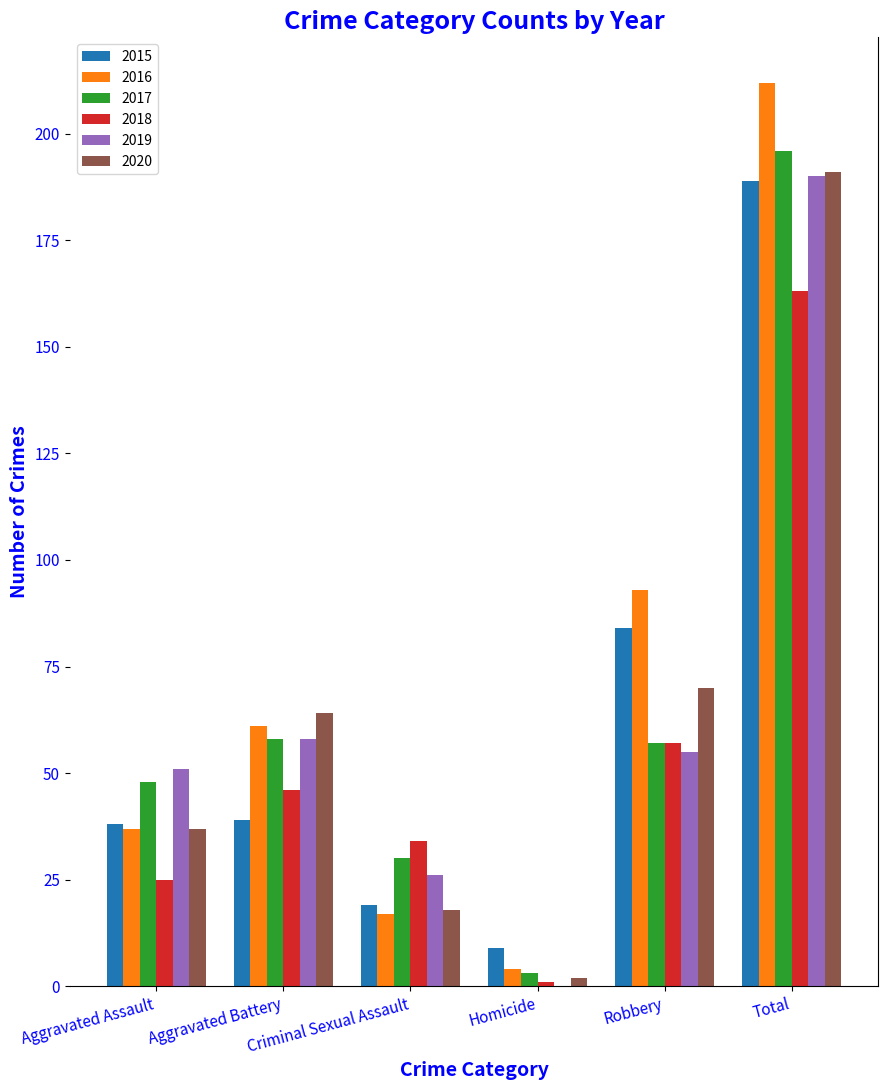

Reading left to right, extract all data points from this chart.

2015: 38	39	19	9	84	189
2016: 37	61	17	4	93	212
2017: 48	58	30	3	57	196
2018: 25	46	34	1	57	163
2019: 51	58	26	0	55	190
2020: 37	64	18	2	70	191